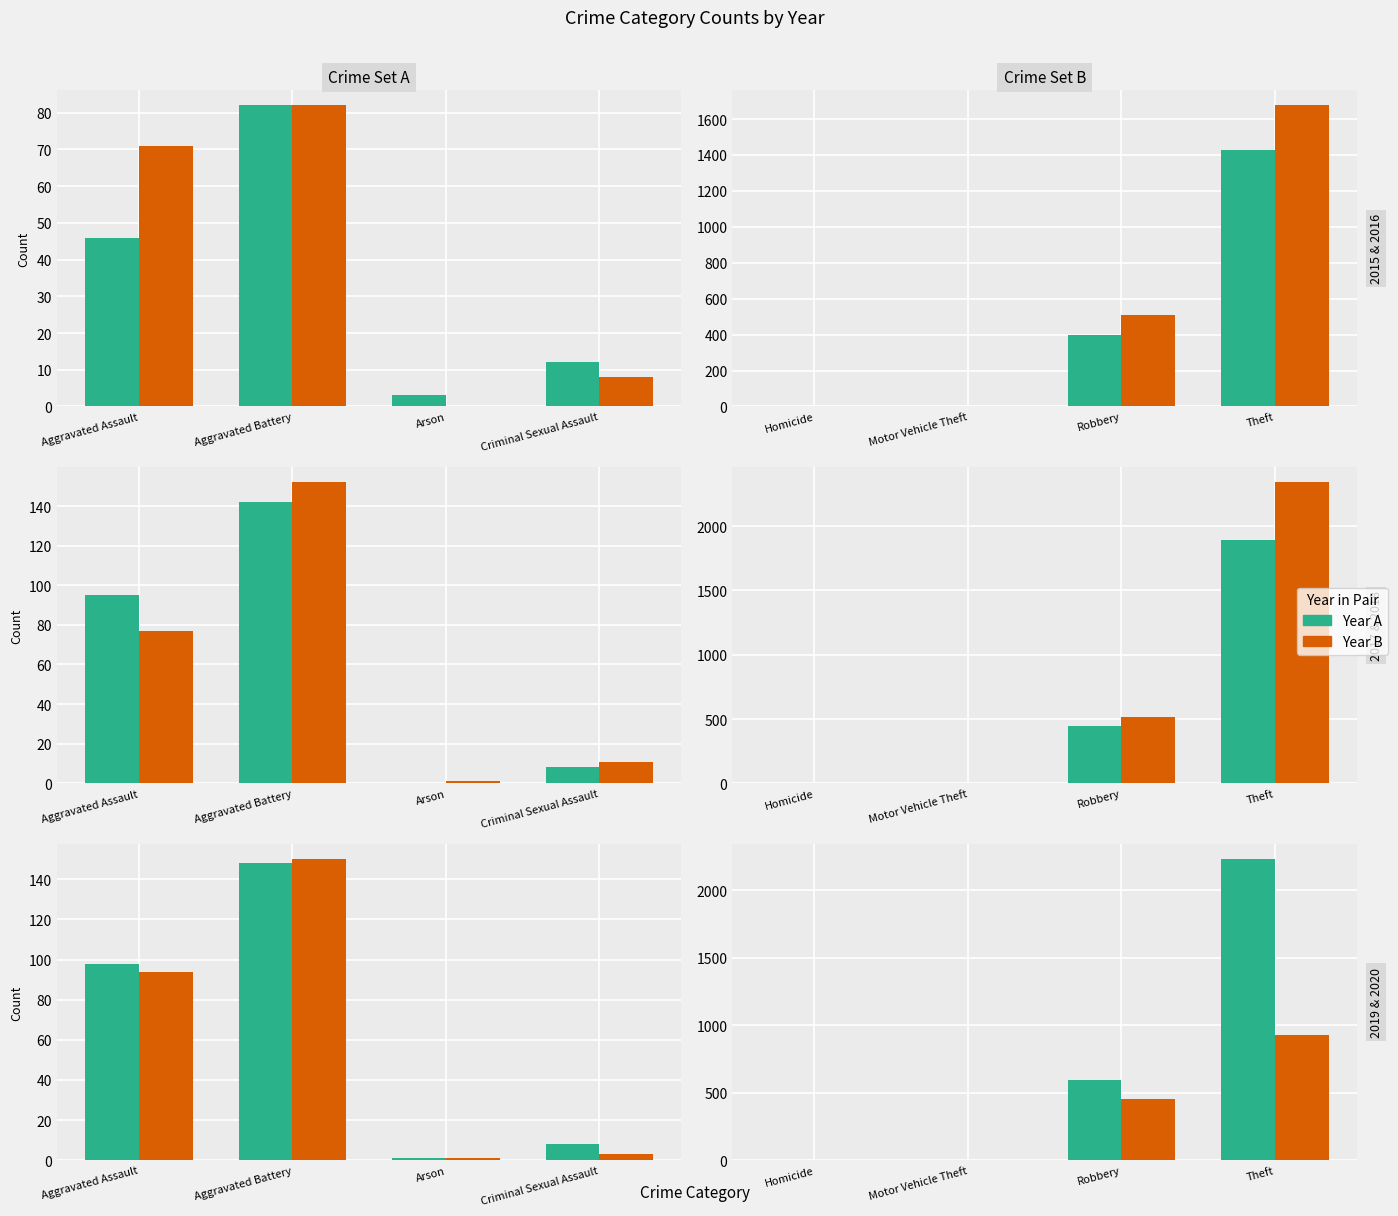

At which label is 2015 closest to 714?

Robbery